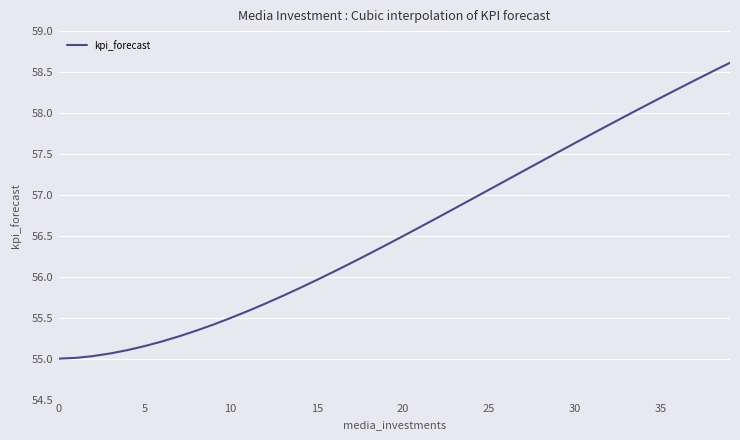

What is the difference between the maximum and minimum values?

3.6